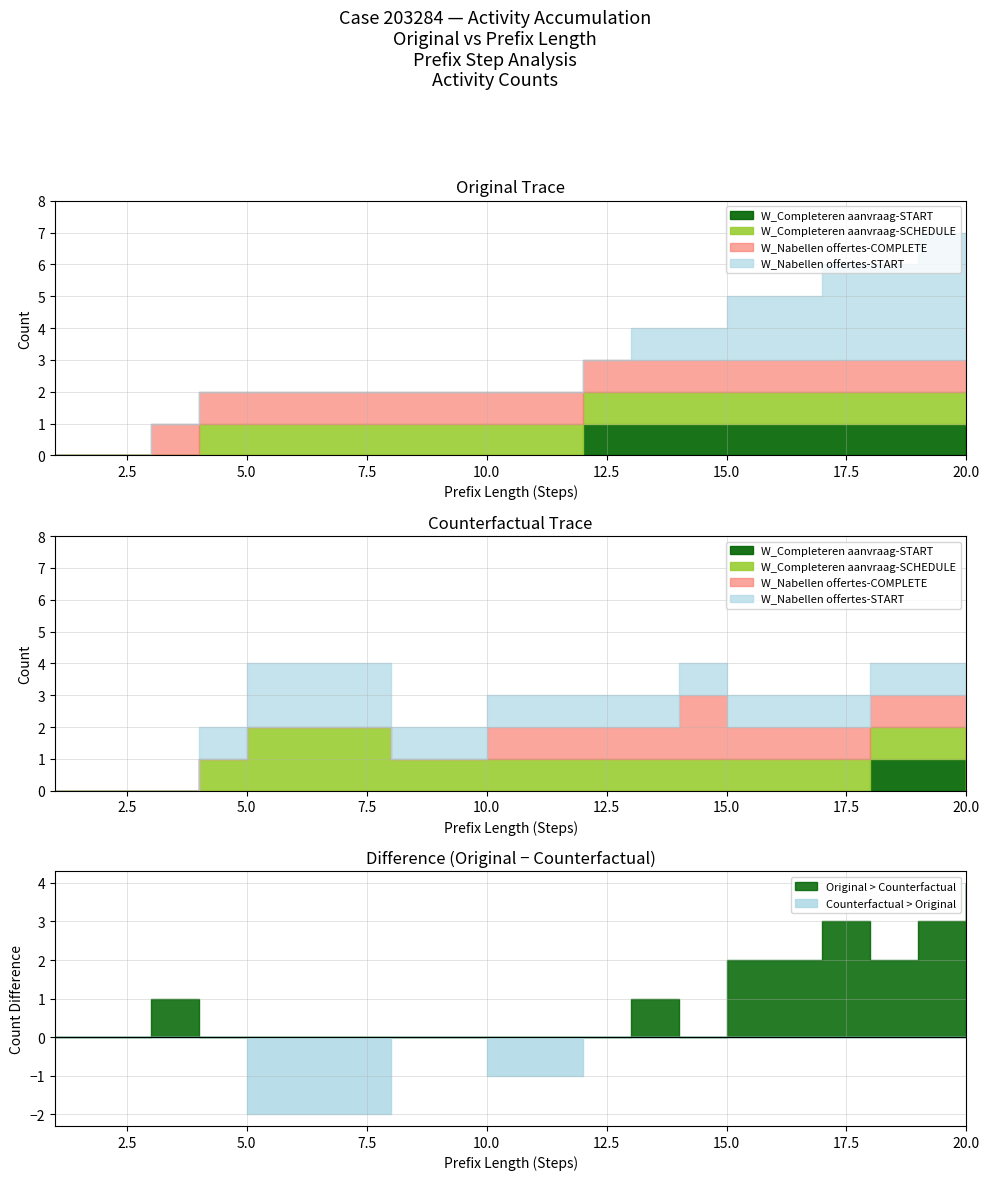

Which series changed the most between 5 and 20?

W_Nabellen offertes-START